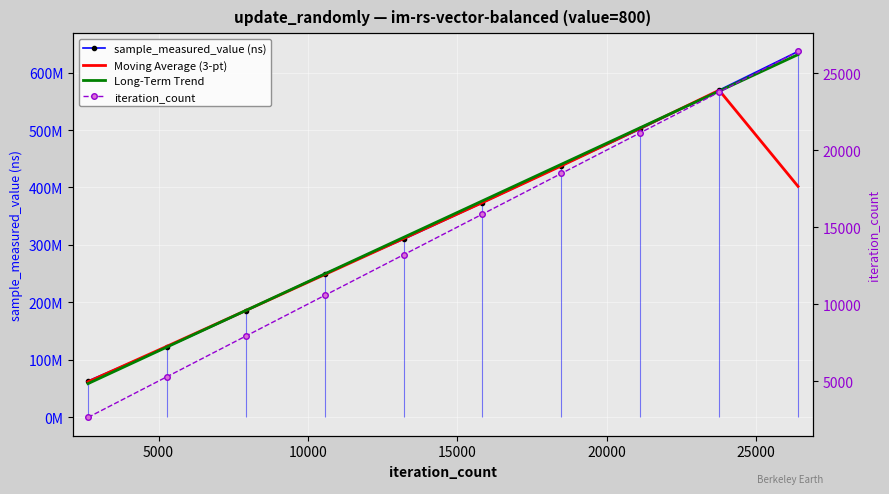

True or false: iteration_count and sample_measured_value (ns) cross at least once.

False